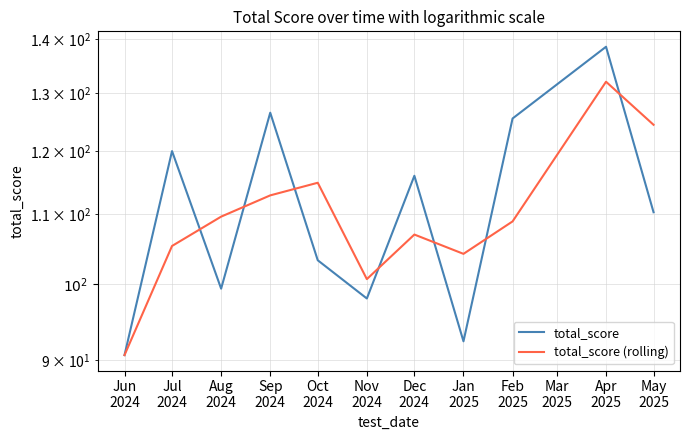

What is the sum of all total_score (rolling) values?

1210.7